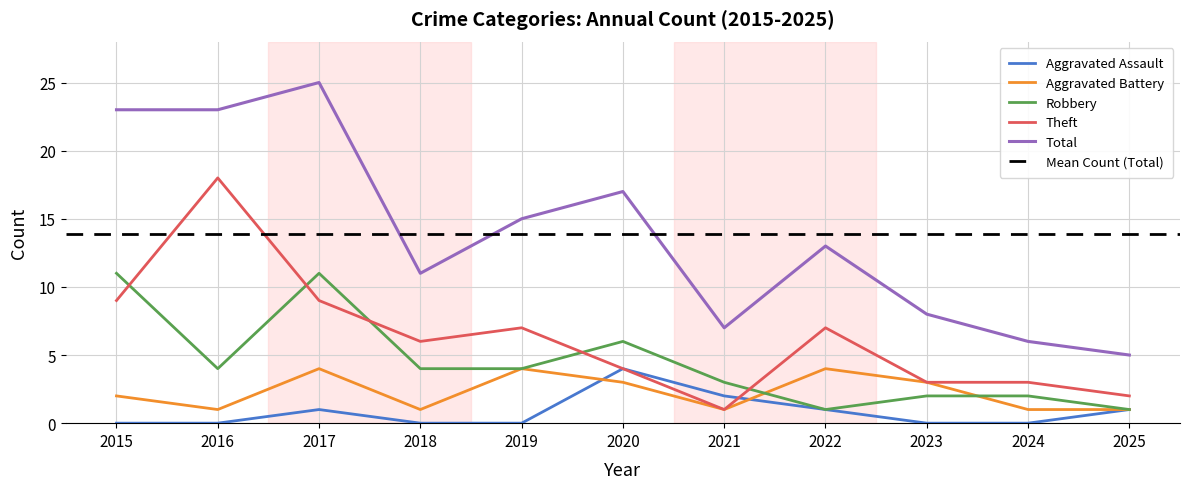

Reading left to right, list all the values displayed in this chart.

Aggravated Assault: 2015=0	2016=0	2017=1	2018=0	2019=0	2020=4	2021=2	2022=1	2023=0	2024=0	2025=1
Aggravated Battery: 2015=2	2016=1	2017=4	2018=1	2019=4	2020=3	2021=1	2022=4	2023=3	2024=1	2025=1
Robbery: 2015=11	2016=4	2017=11	2018=4	2019=4	2020=6	2021=3	2022=1	2023=2	2024=2	2025=1
Theft: 2015=9	2016=18	2017=9	2018=6	2019=7	2020=4	2021=1	2022=7	2023=3	2024=3	2025=2
Total: 2015=23	2016=23	2017=25	2018=11	2019=15	2020=17	2021=7	2022=13	2023=8	2024=6	2025=5